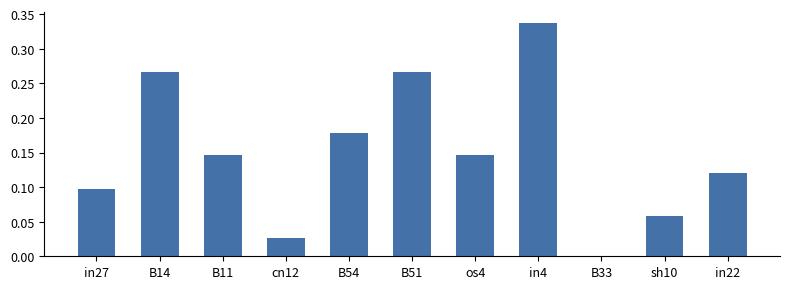

Between in4 and B54, which is larger?

in4